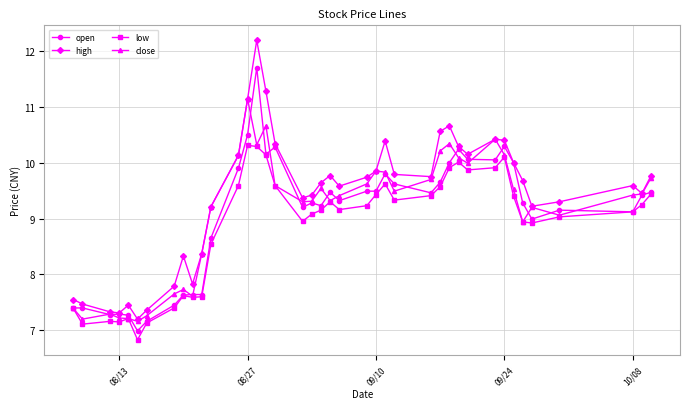

List the series in order of their peak value, lowest first.

low, close, open, high